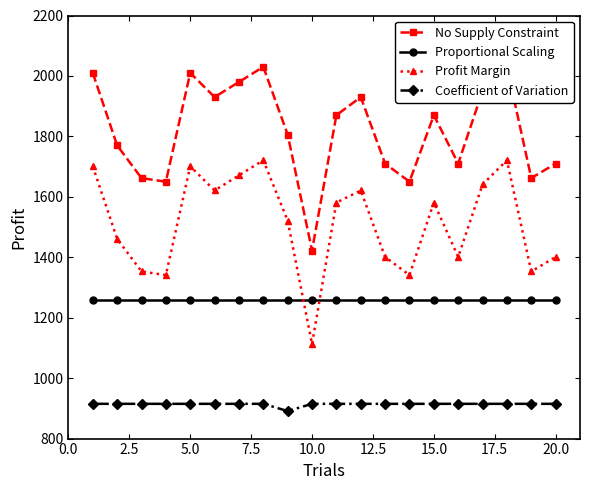

At which category does Profit Margin reach its first local peak?

5.0